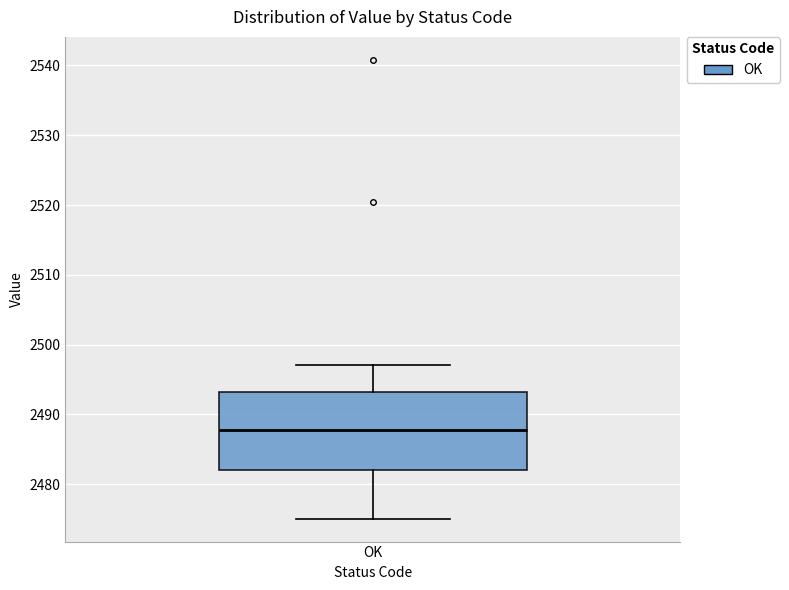

Transcribe this box plot: give where the median line is, the range the box spans, and where the two whiskers end, as read against the y-axis. The values are not printed on the chart, so give them approximately, as read against the axis.

median 2488, box 2482 to 2493, whiskers 2475 to 2497